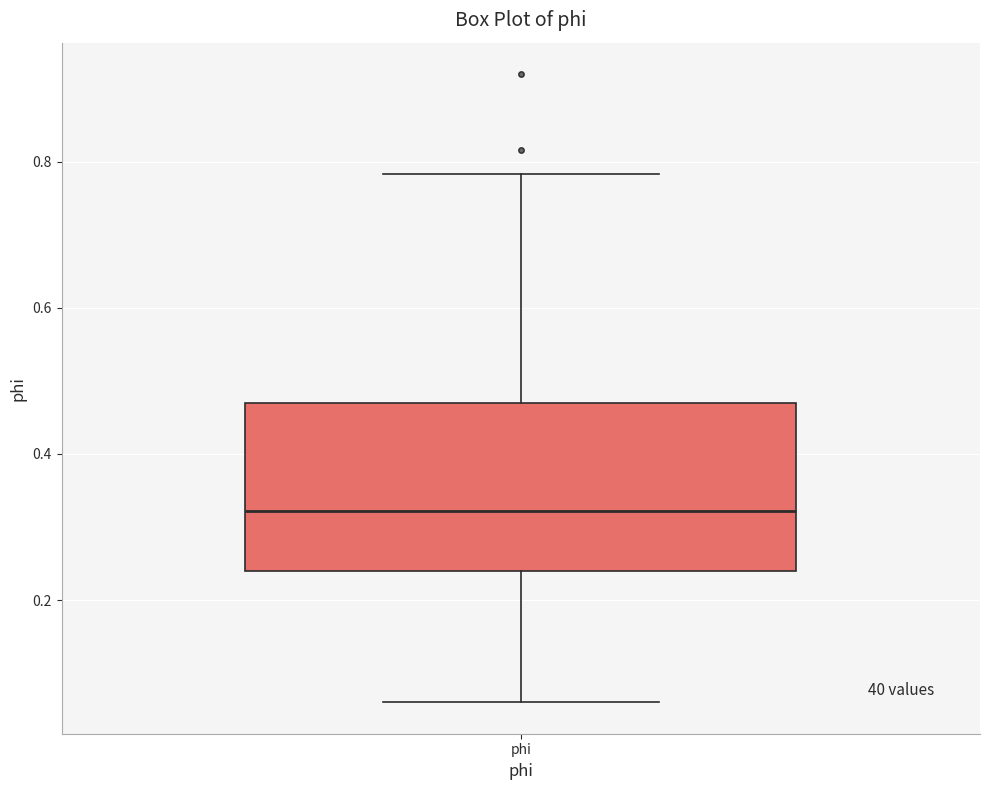

Read this box plot against the y-axis: the position of the median line, the range covered by the box, and the ends of both whiskers. The values are not printed on the chart, so give them approximately, as read against the axis.

median 0.32, box 0.24 to 0.46, whiskers 0.06 to 0.78